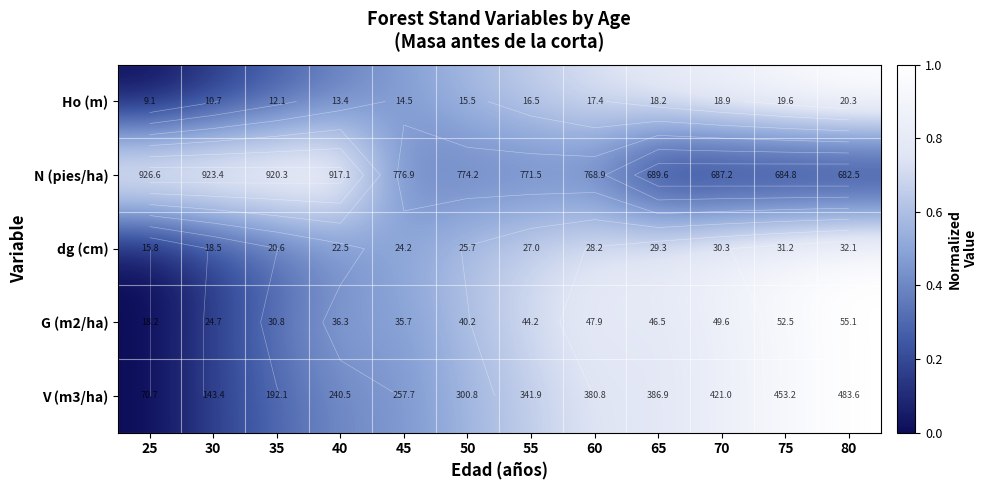

At which label does N (pies/ha) reach its peak?

25